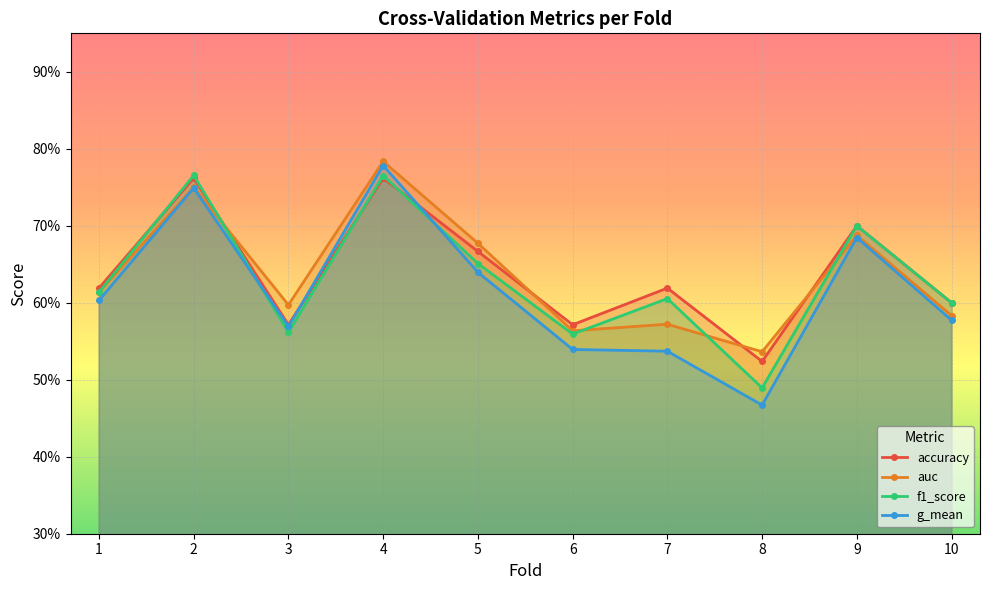

Is the value of f1_score at 4 greater than the value of auc at 7?

Yes